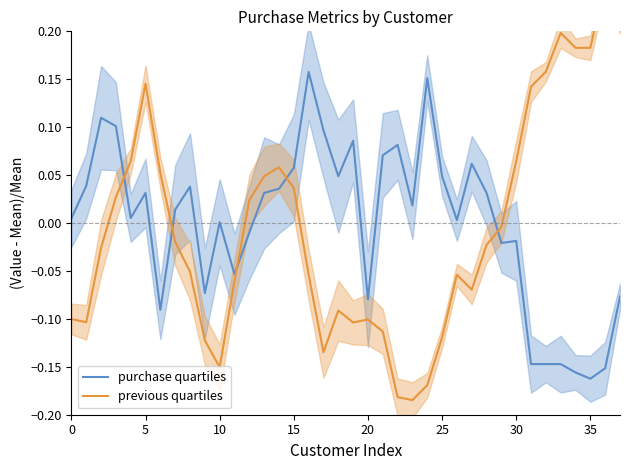

What is the difference between the second highest and second lowest values in the previous quartiles series?

0.4